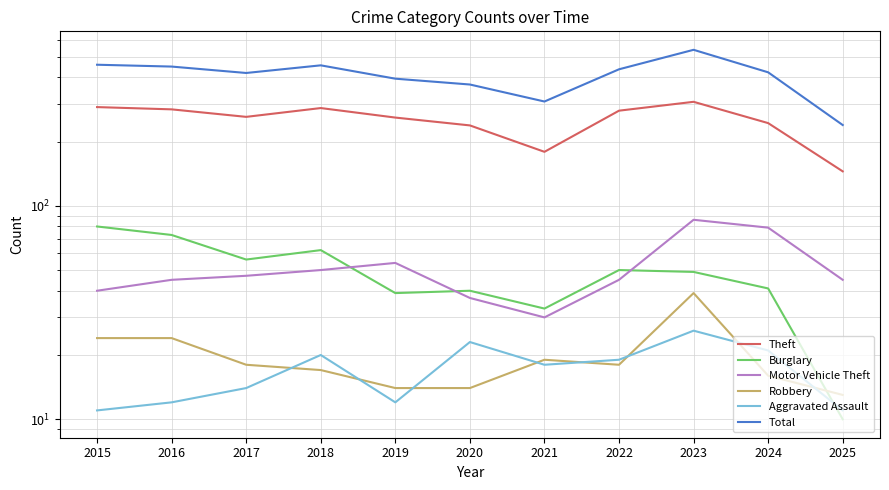

In Theft, how many points are lower than both neighbors (excluding endpoints)?

2